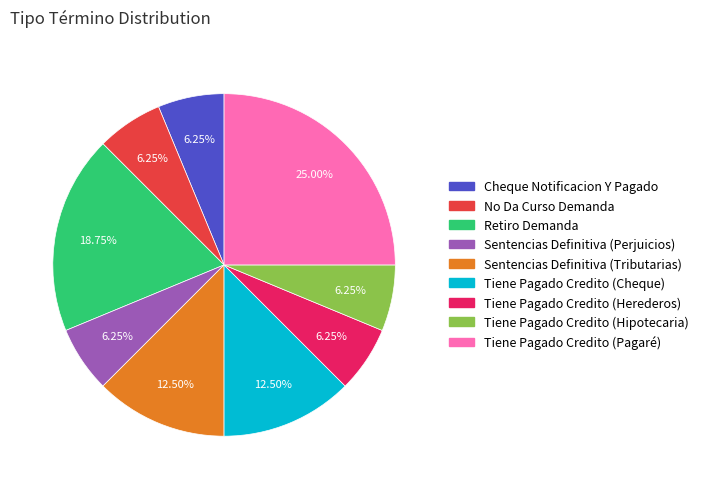

Does Tiene Pagado Credito (Herederos) account for over 50% of the chart?

No